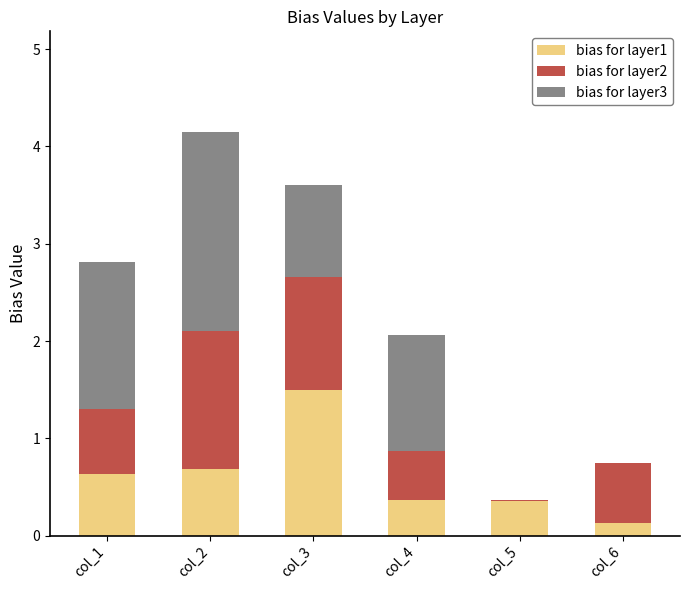

Reading left to right, list the values for the bias for layer1 series.

col_1=0.6	col_2=0.7	col_3=1.5	col_4=0.4	col_5=0.4	col_6=0.1